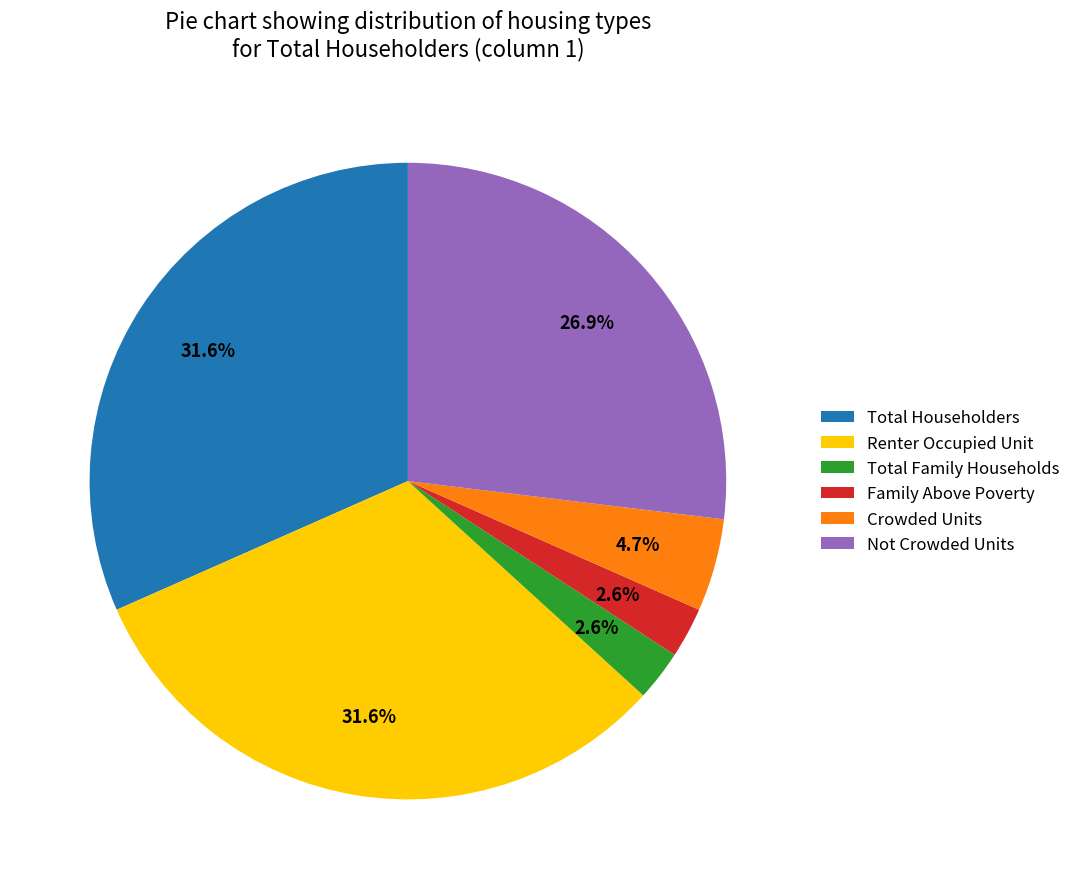

What percentage is NOT represented by Crowded Units?

95.3%